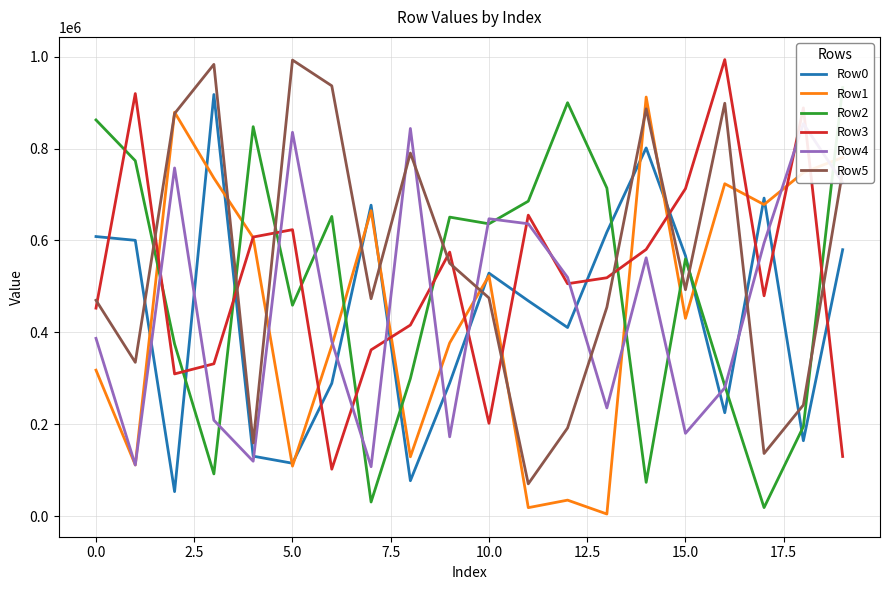

What is the maximum value shown in the chart?

993405